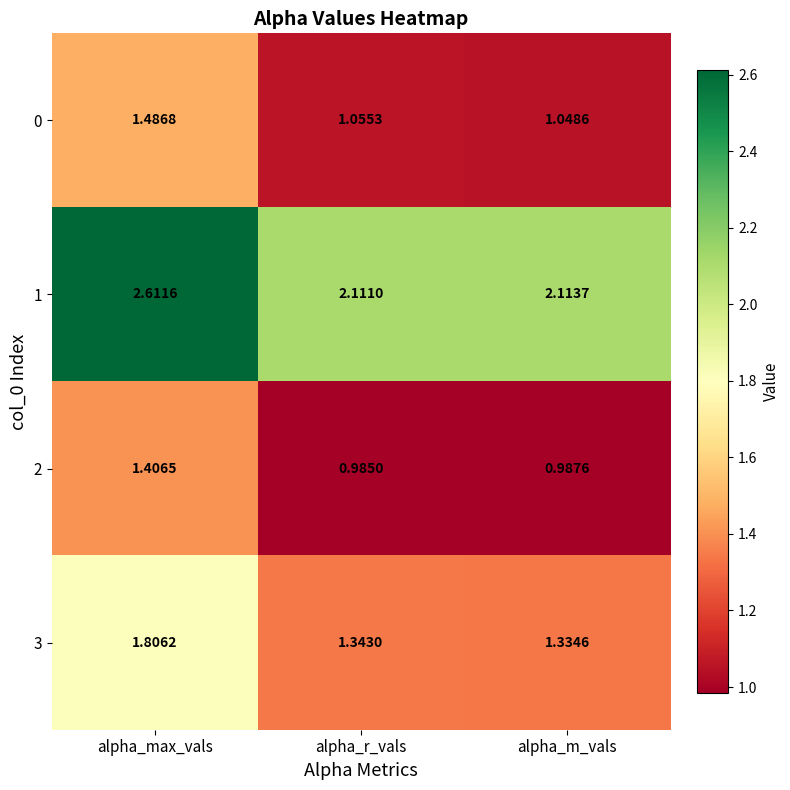

List the labels in order of 1 value, largest first.

alpha_max_vals, alpha_m_vals, alpha_r_vals